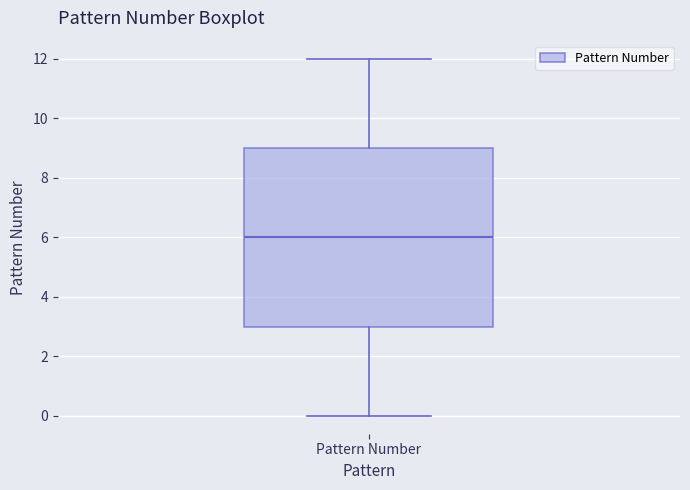

Read this box plot against the y-axis: the position of the median line, the range covered by the box, and the ends of both whiskers. The values are not printed on the chart, so give them approximately, as read against the axis.

median 6, box 3 to 9, whiskers 0 to 12